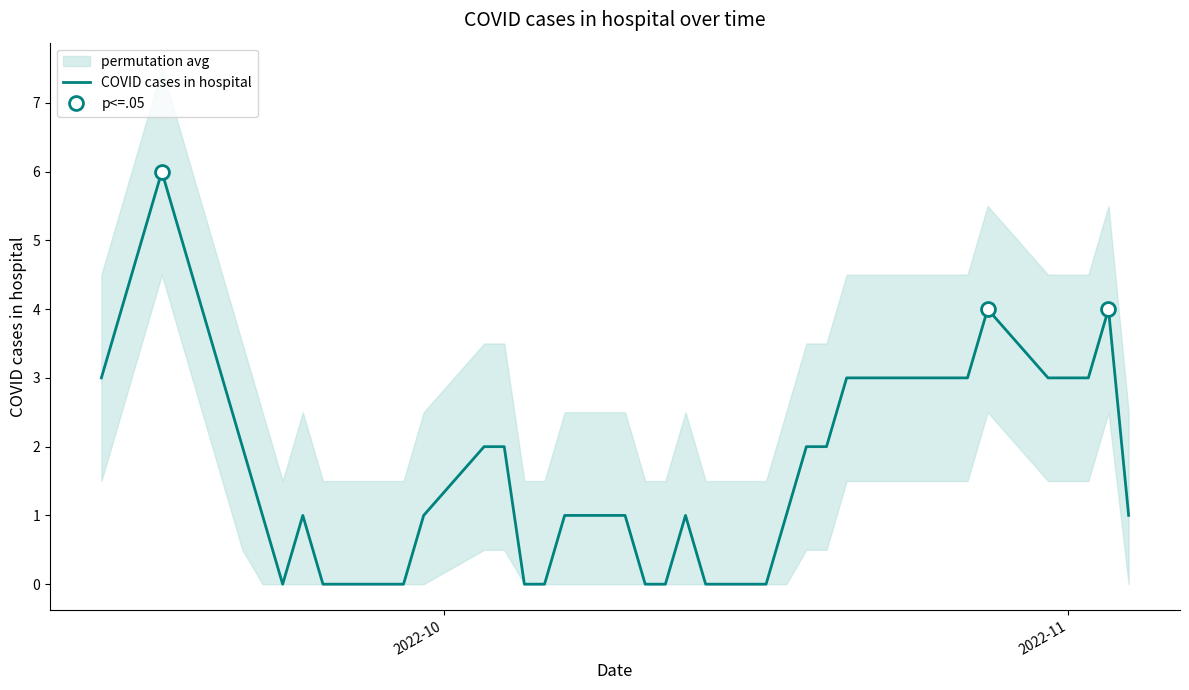

Does the chart display data point markers on the line(s)?

No